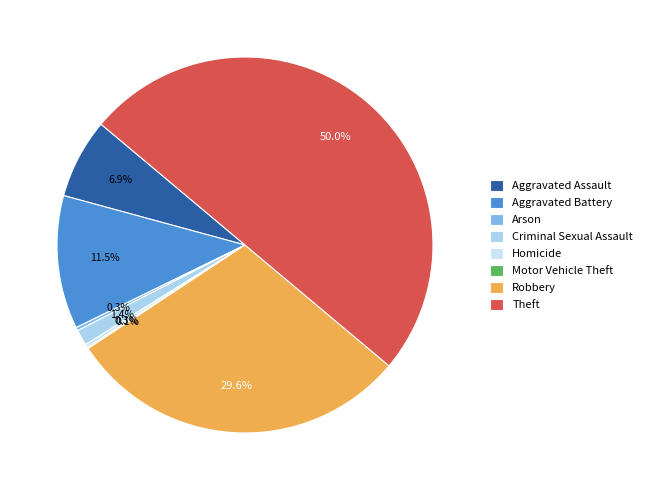

What percentage do Arson and Criminal Sexual Assault together represent?

1.6%